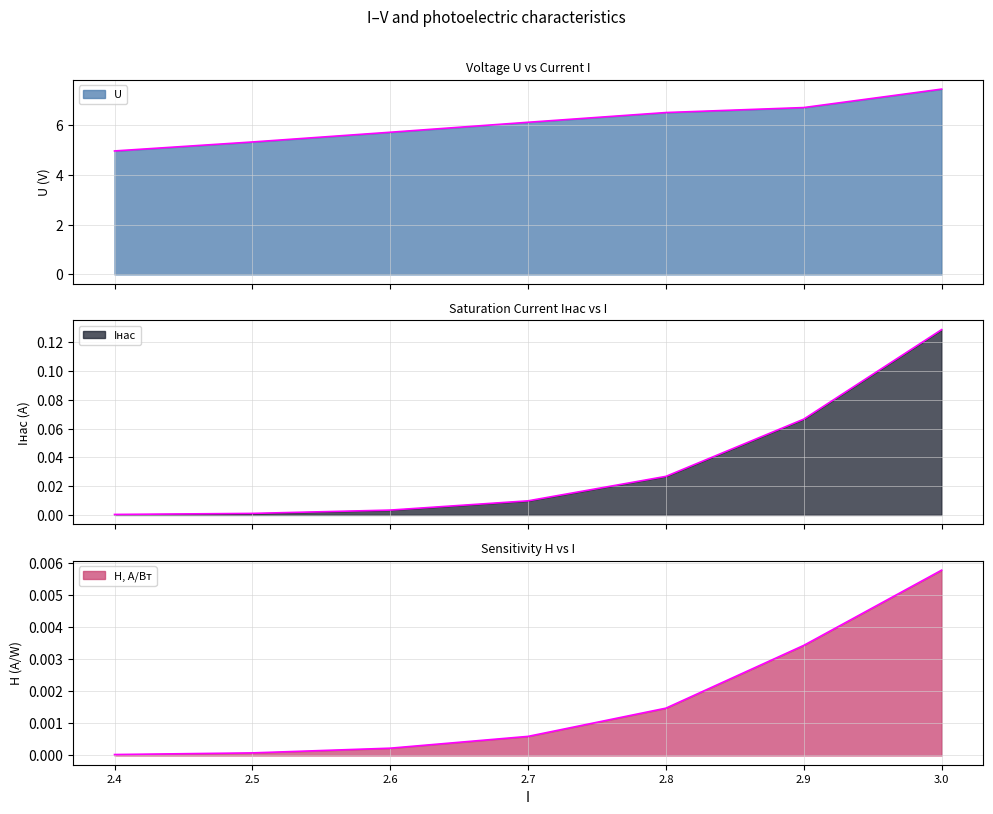

True or false: H, А/Вт and Iнас intersect in this chart.

False